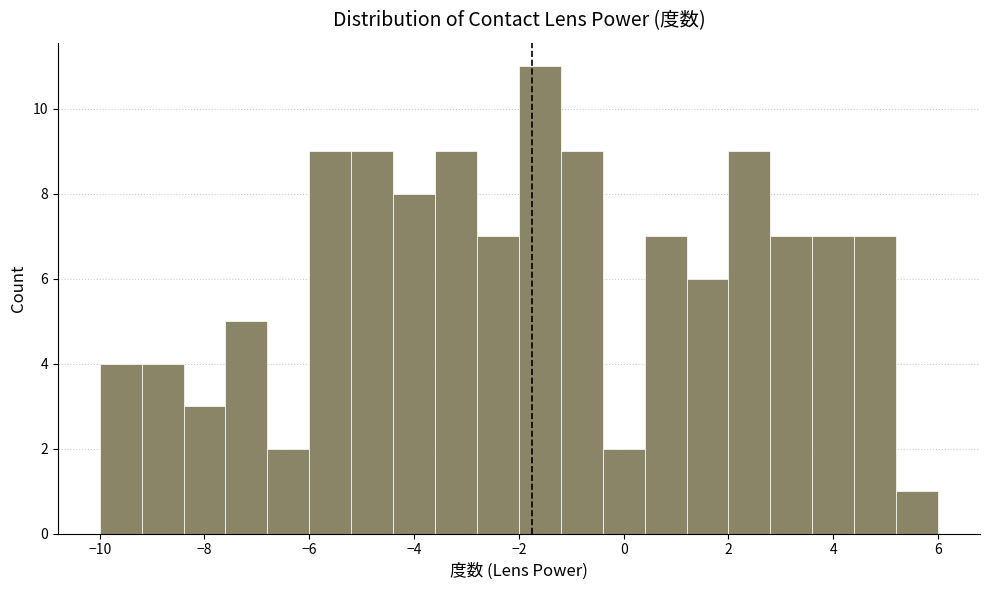

Reading left to right, list every bar in this chart as the range it spans on the x-axis followed by its height. The values are not printed on the chart, so give them approximately, as read against the axis.

-10.0 to -9.2: 4
-9.2 to -8.4: 4
-8.4 to -7.6: 3
-7.6 to -6.8: 5
-6.8 to -6.0: 2
-6.0 to -5.2: 9
-5.2 to -4.4: 9
-4.4 to -3.6: 8
-3.6 to -2.8: 9
-2.8 to -2.0: 7
-2.0 to -1.2: 11
-1.2 to -0.4: 9
-0.4 to 0.4: 2
0.4 to 1.2: 7
1.2 to 2.0: 6
2.0 to 2.8: 9
2.8 to 3.6: 7
3.6 to 4.4: 7
4.4 to 5.2: 7
5.2 to 6.0: 1